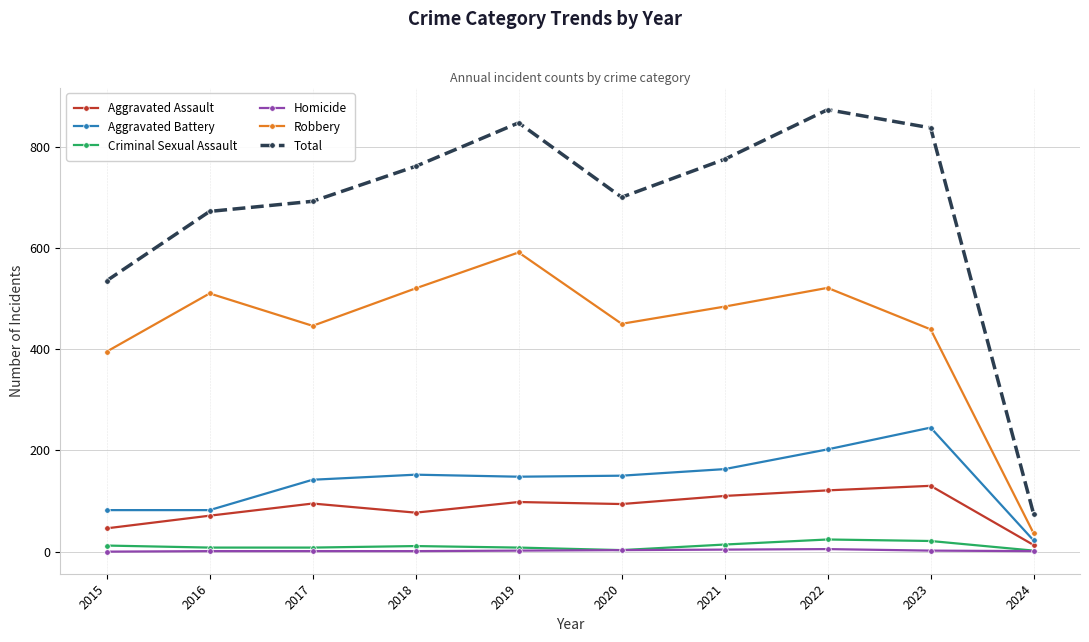

True or false: Robbery and Aggravated Assault intersect in this chart.

False